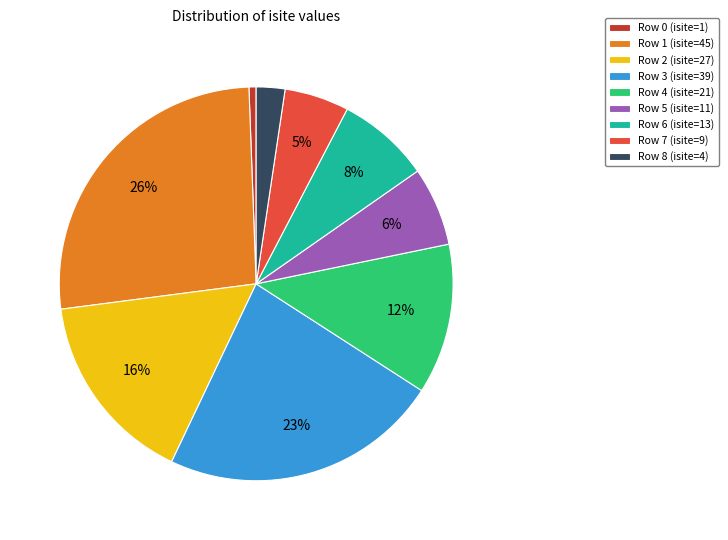

Is Row 3 (isite=39) the majority of the pie?

No